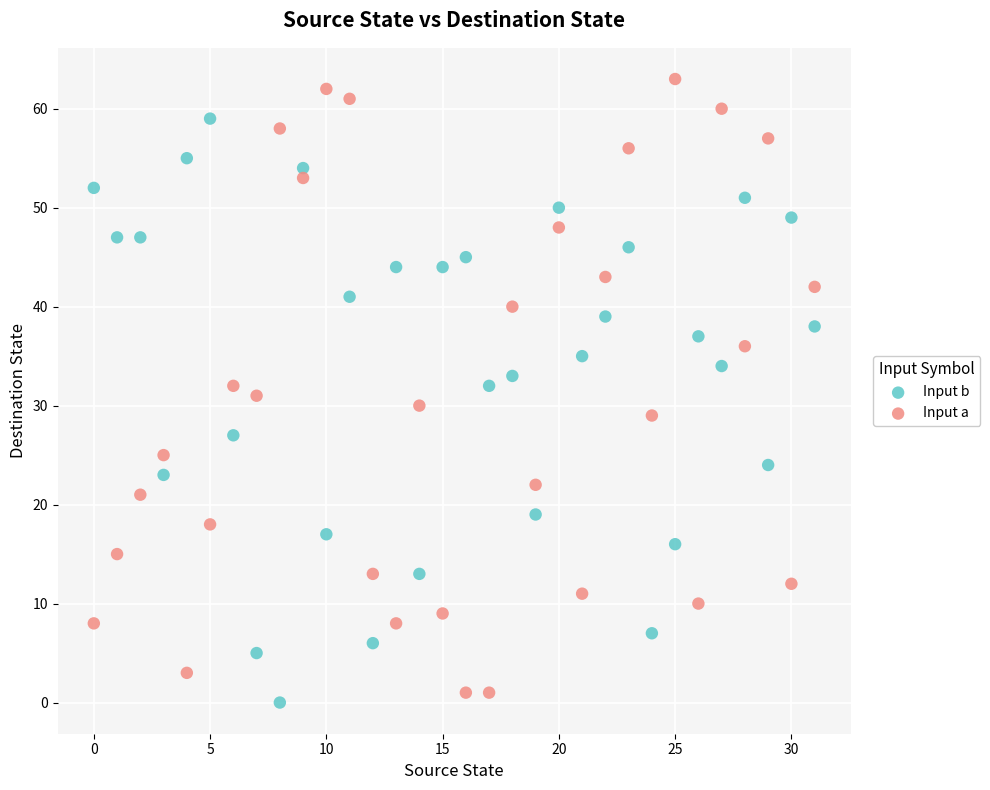

Which series reaches the minimum Y coordinate?

Input b